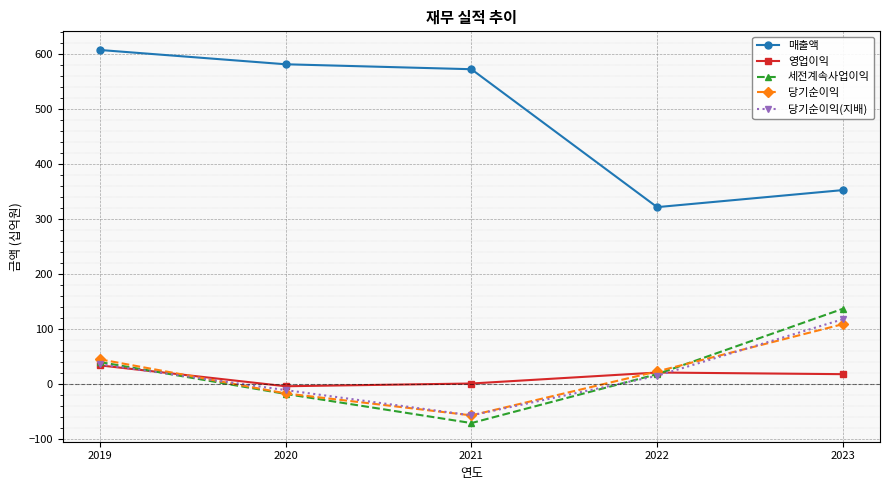

What is the difference between the maximum and minimum values in the 당기순이익 series?

166